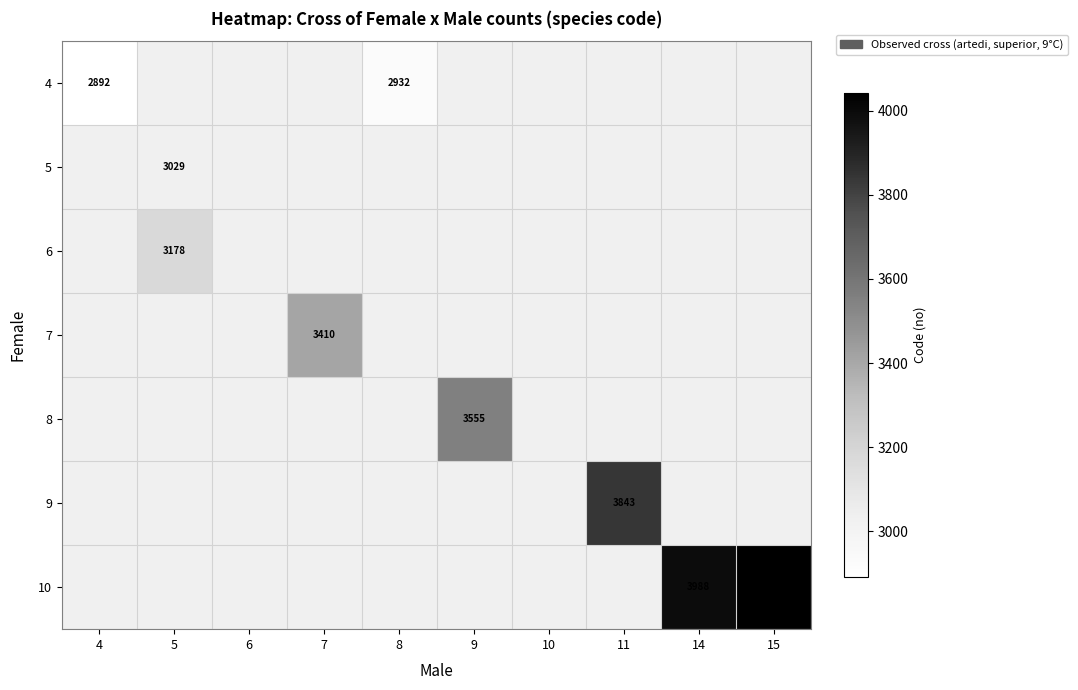

Which label corresponds to the largest value in the chart?

15